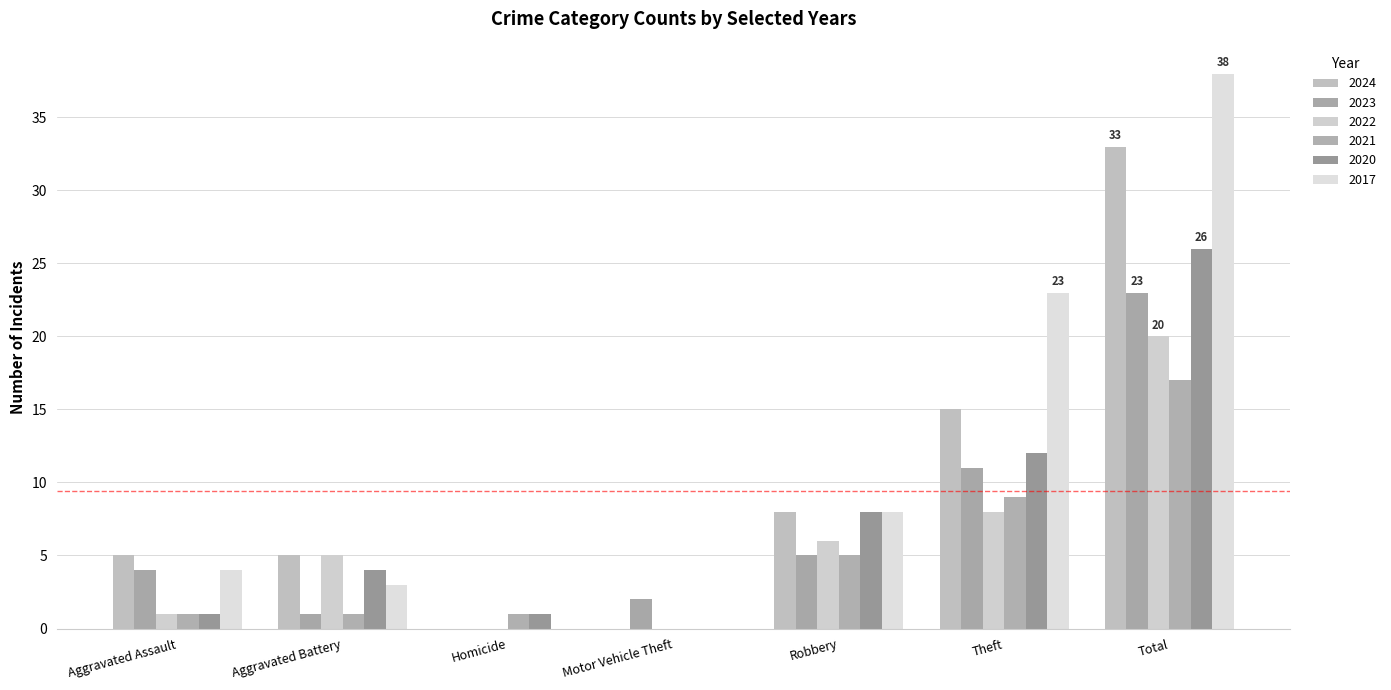

The value of 2022 at Motor Vehicle Theft is -7. True or false?

False